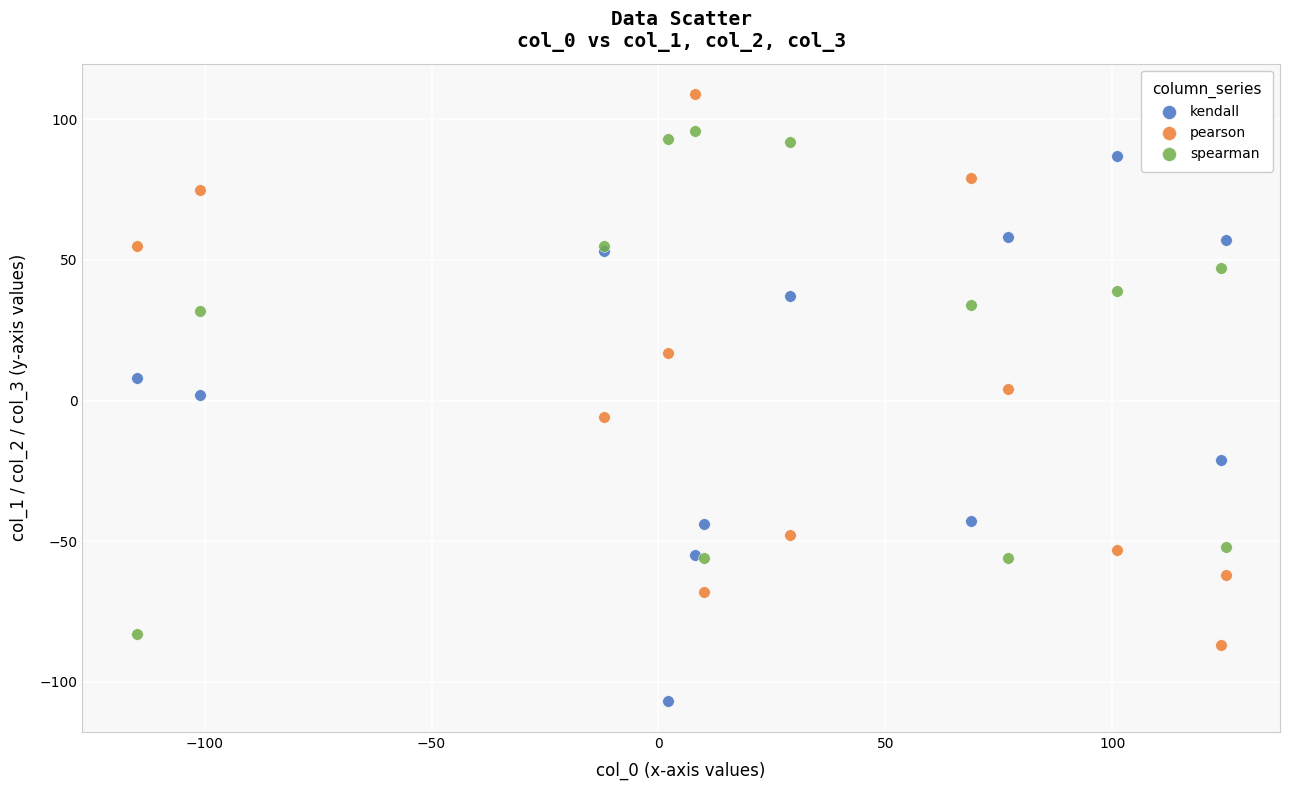

In the pearson series, what Y value is closest to 11?

17